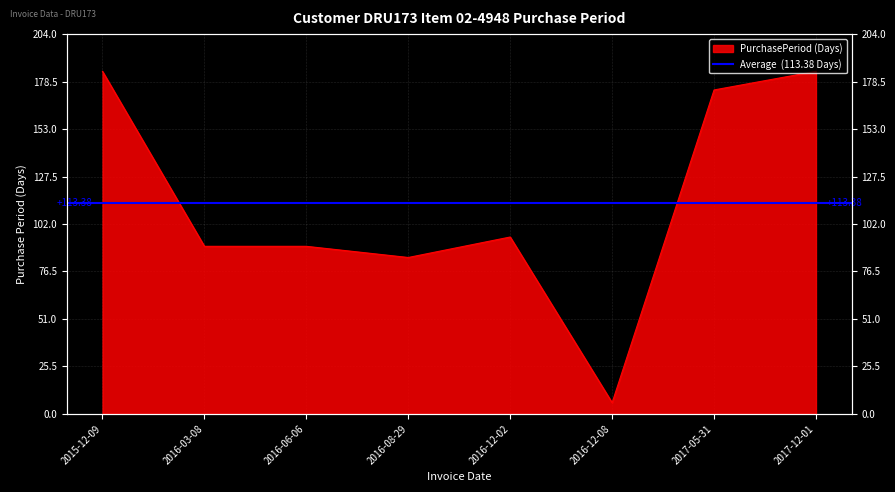

How many points are higher than both their immediate neighbors (excluding endpoints)?

1